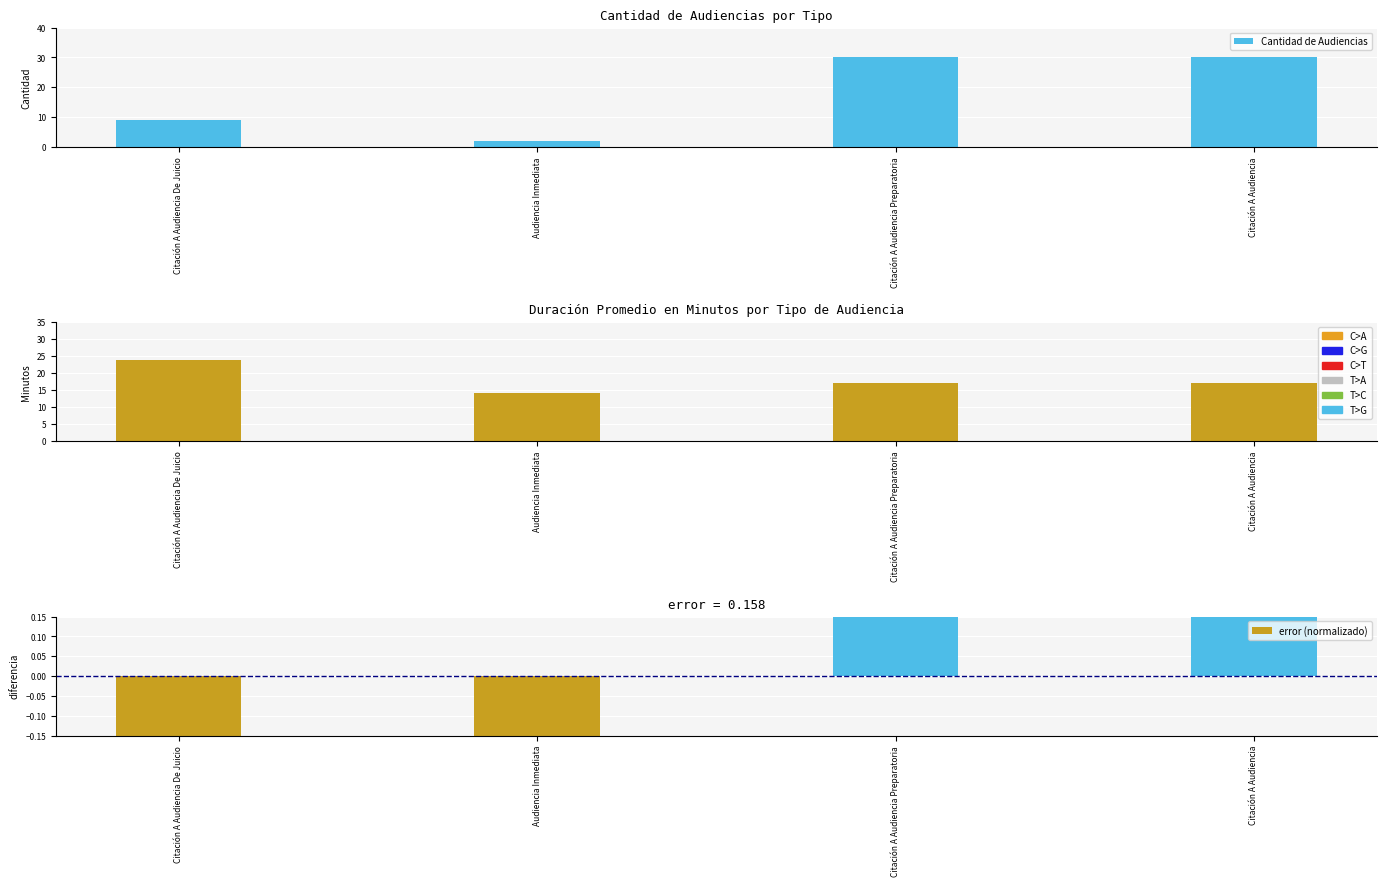

How many values in the error (normalizado) series are below 0?

2